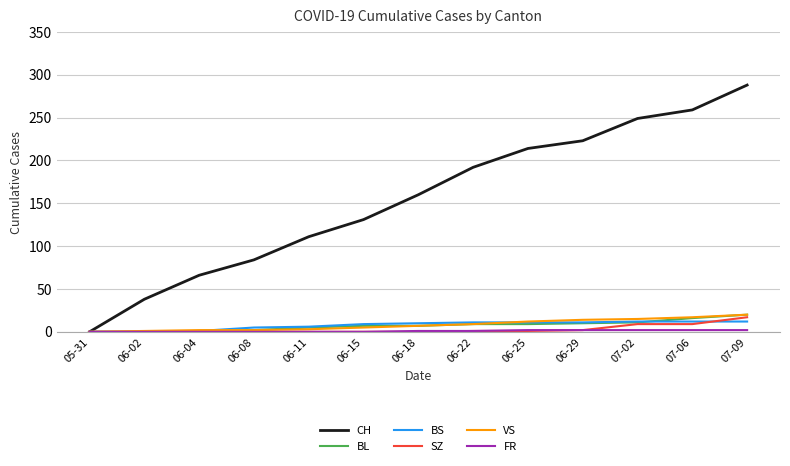

Is it true that SZ equals 12 at 06-15?

False